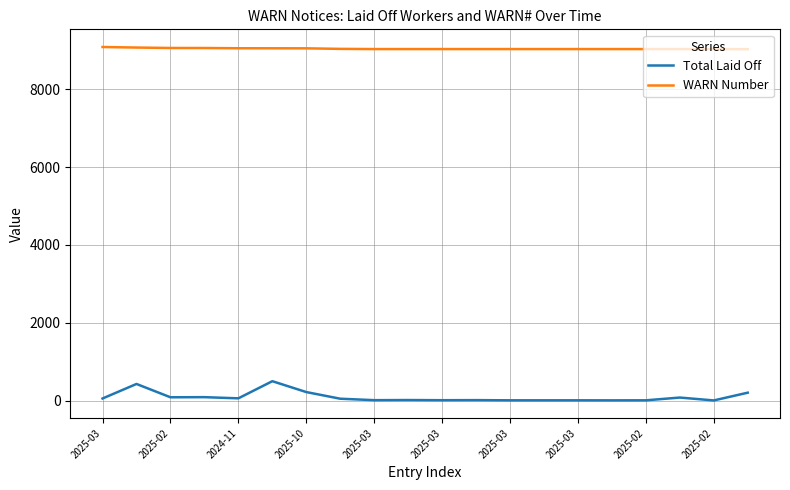

Which series has the largest range (max minus min)?

Total Laid Off